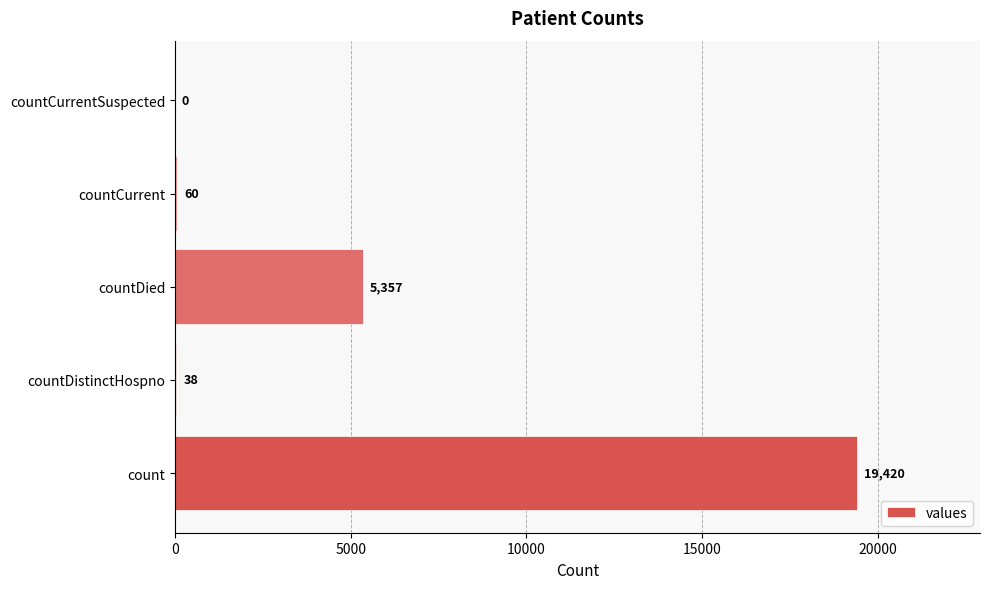

How many data points does each series have?

5